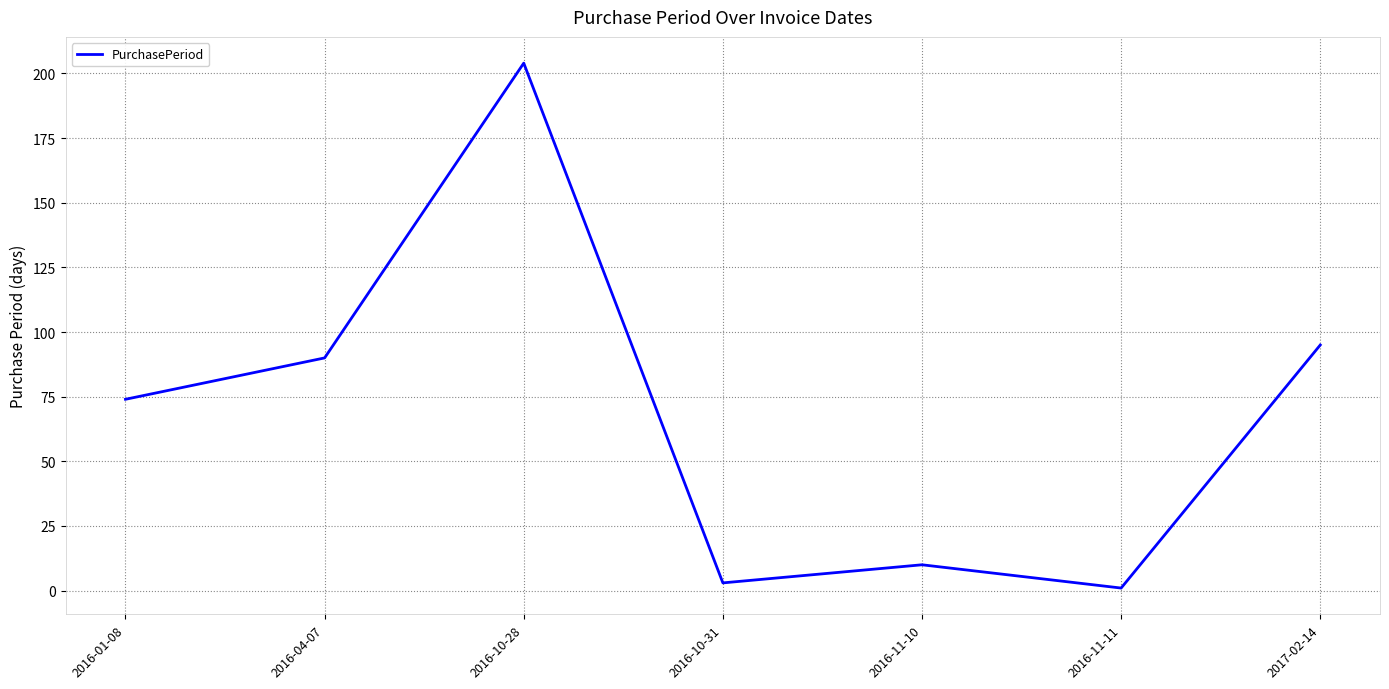

Is it true that the value at 2017-02-14 is 95?

True